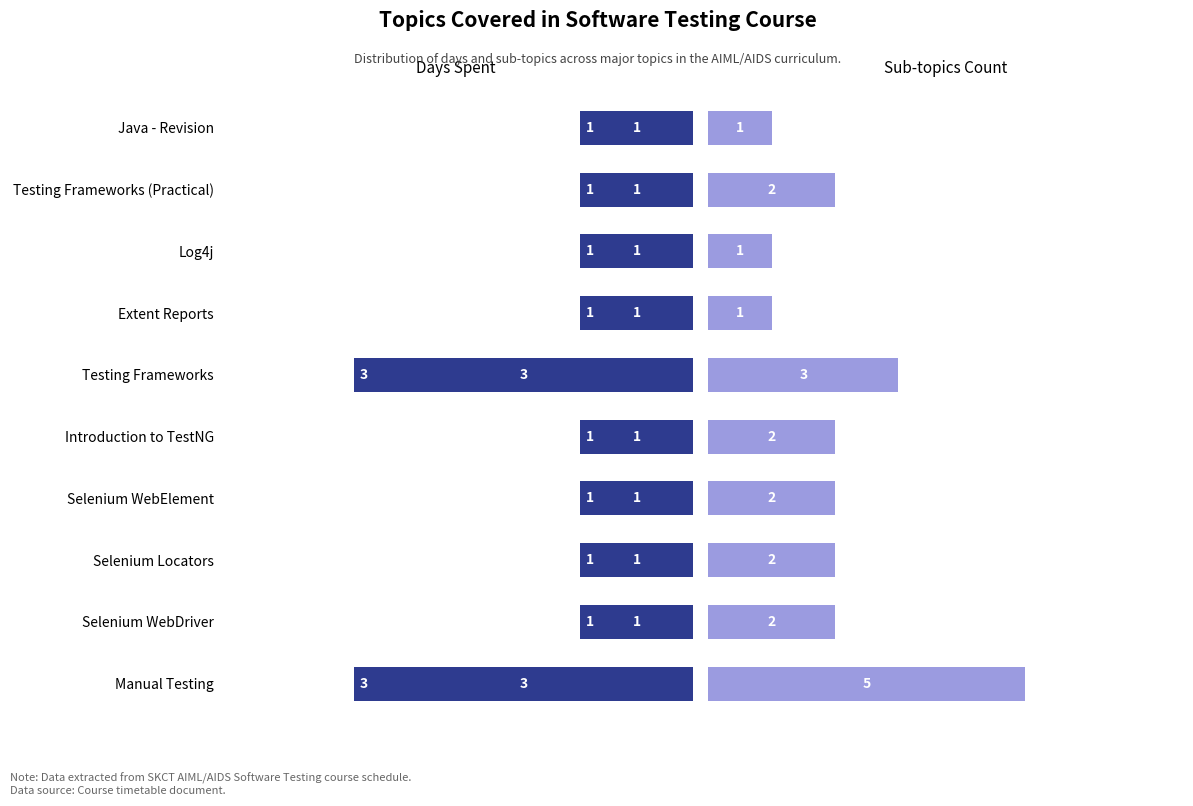

What are all the series names shown in the legend?

Days Spent, Sub-topics Count